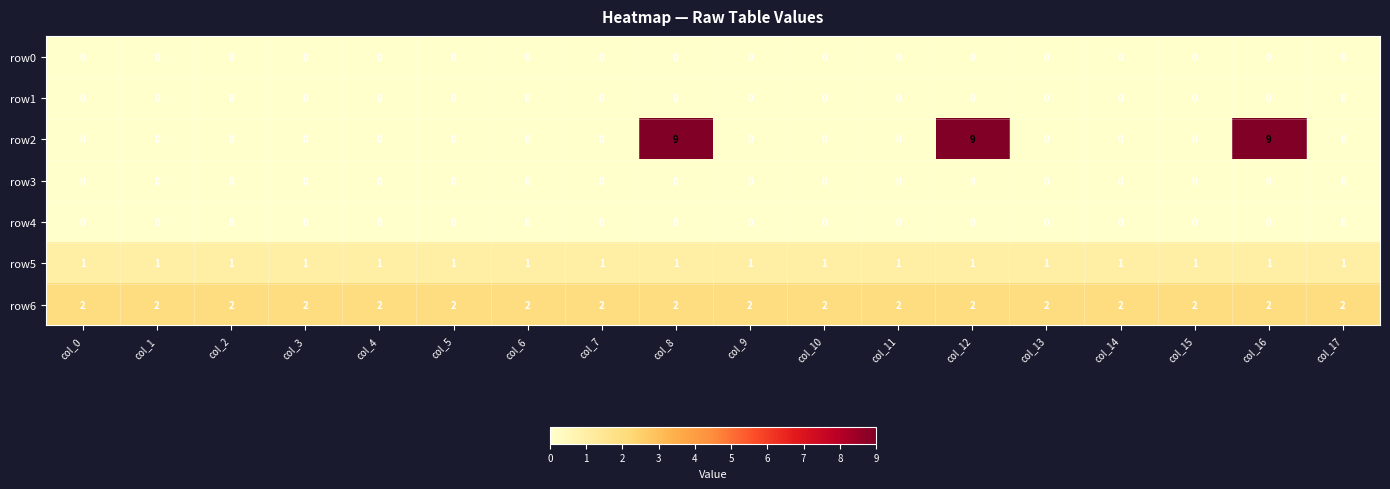

What is the greatest value displayed?

9